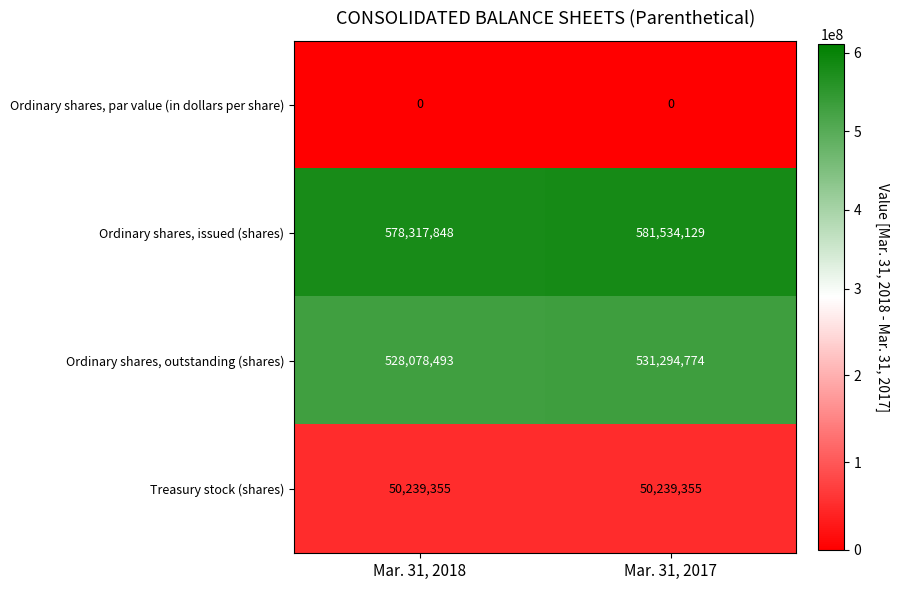

At which label is Ordinary shares, outstanding (shares) closest to 529686633?

Mar. 31, 2018